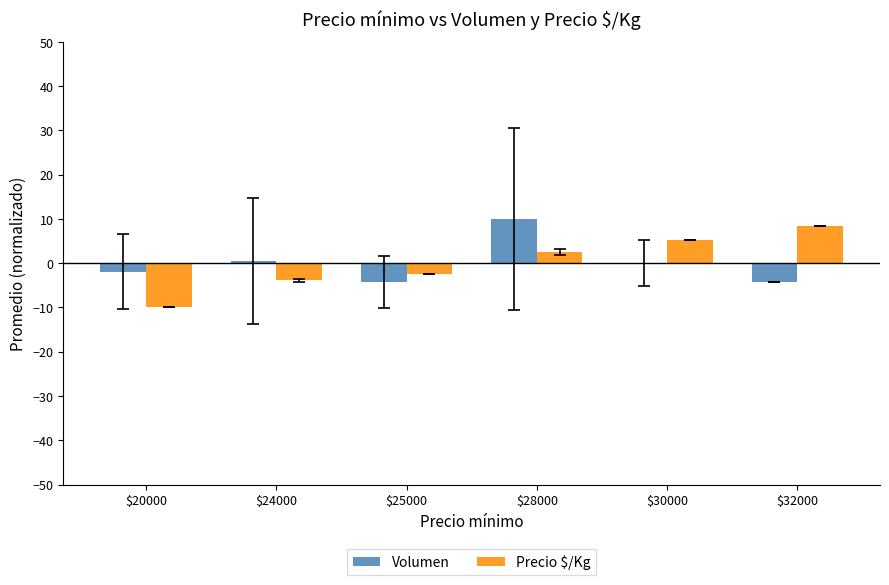

How many distinct data groups are displayed?

2